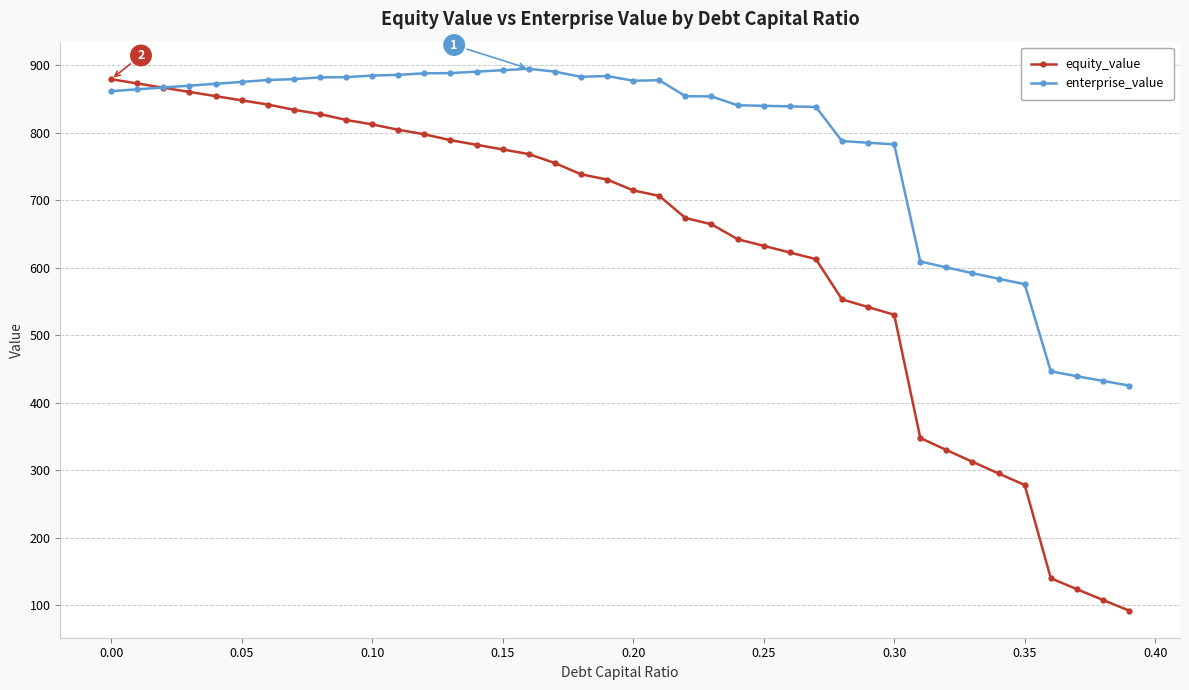

What is the difference between the maximum and minimum values in the equity_value series?

787.5